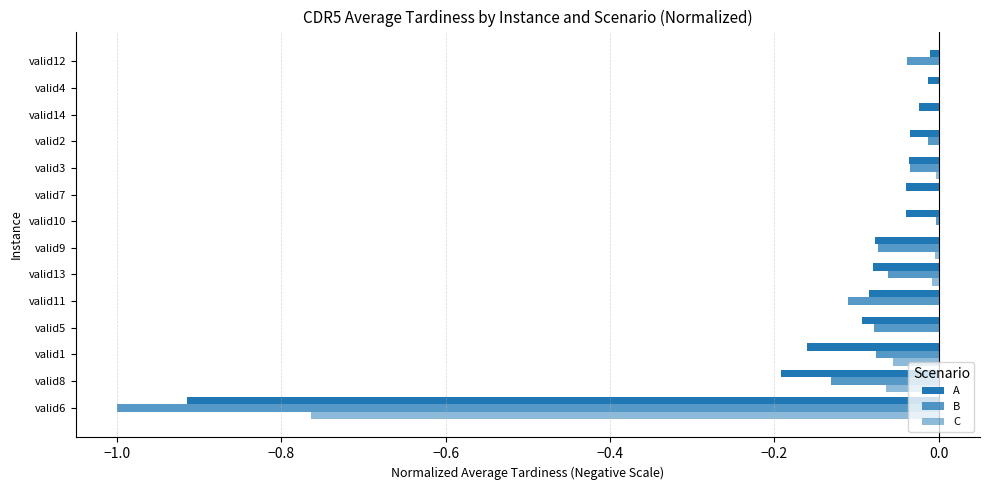

Count the number of categories in the chart.

14